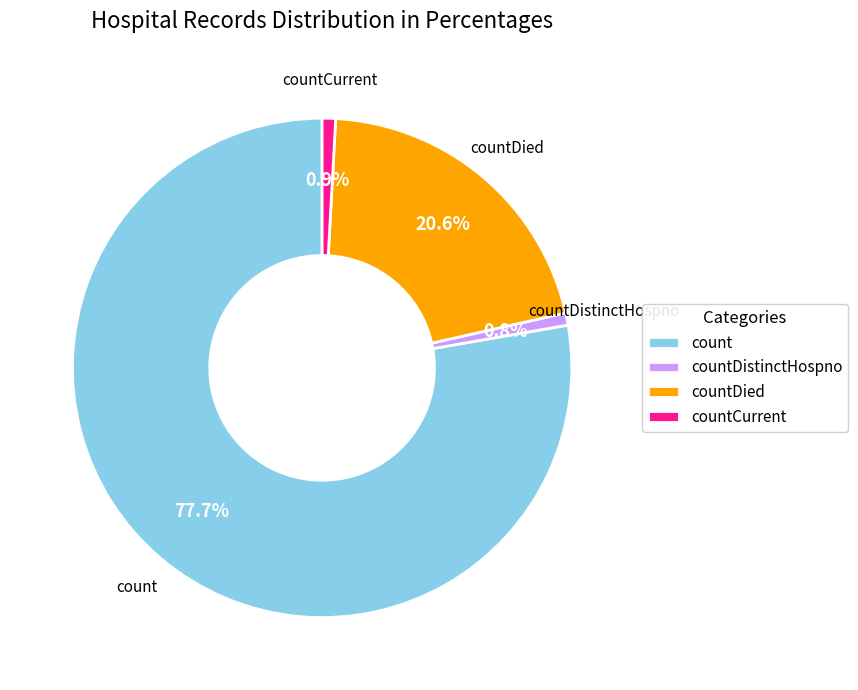

Is count the majority of the pie?

Yes